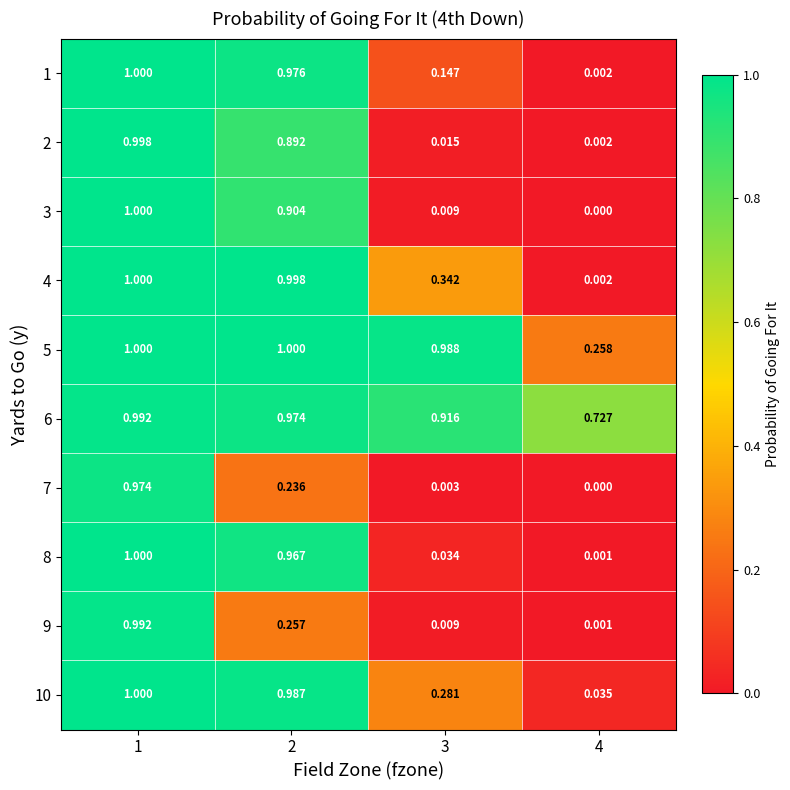

Is the value of 6 at 4 greater than the value of 9 at 3?

Yes